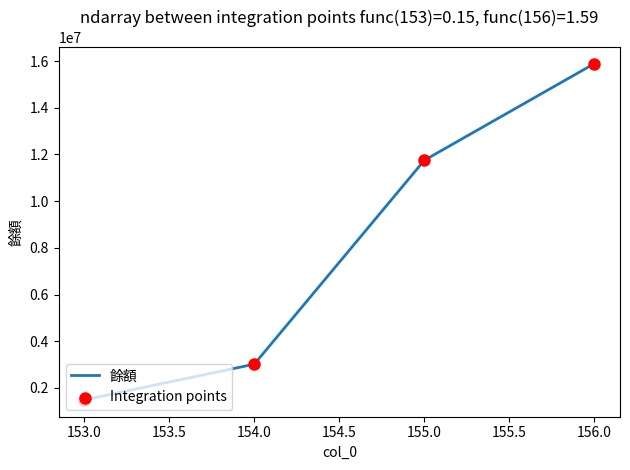

True or false: the data has more than 2 interior local peaks.

False